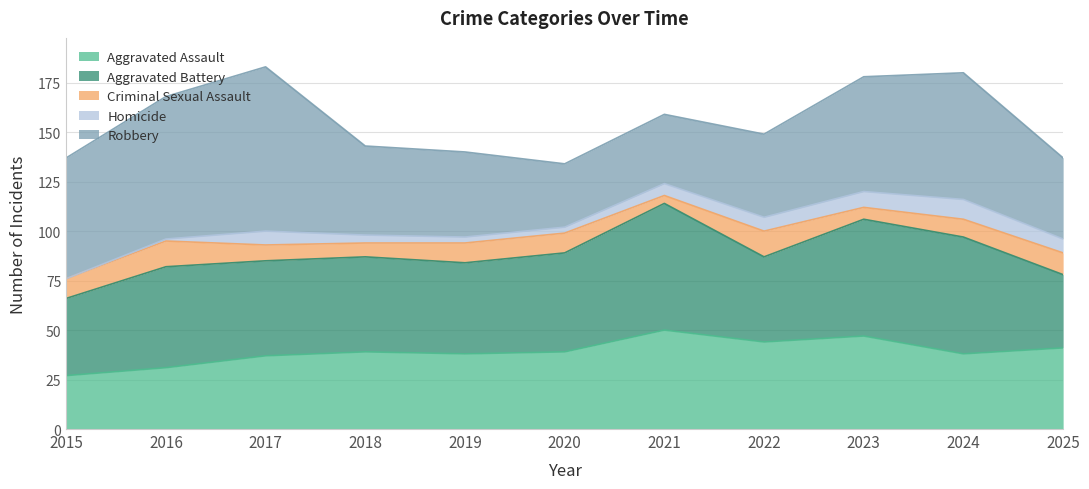

The value of Aggravated Battery at 2018 is 48. True or false?

True